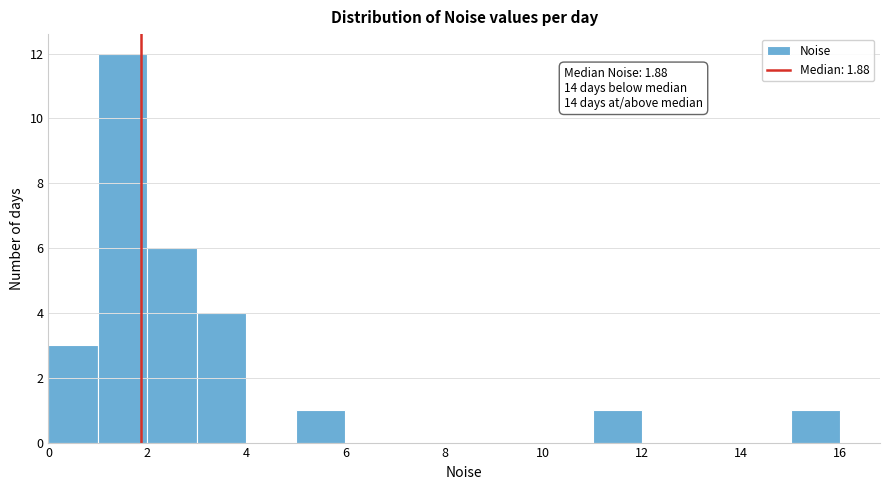

Which range on the x-axis has the tallest bar?

1 to 2